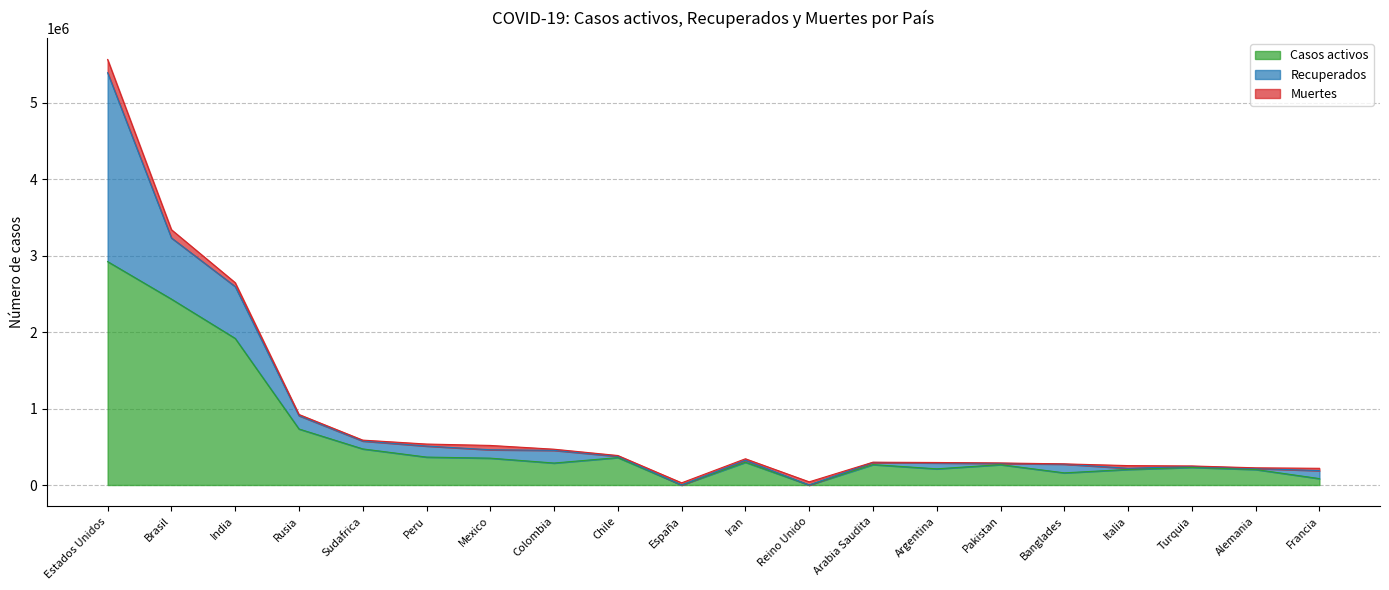

What is the label of the 16th point from the right?

Sudafrica